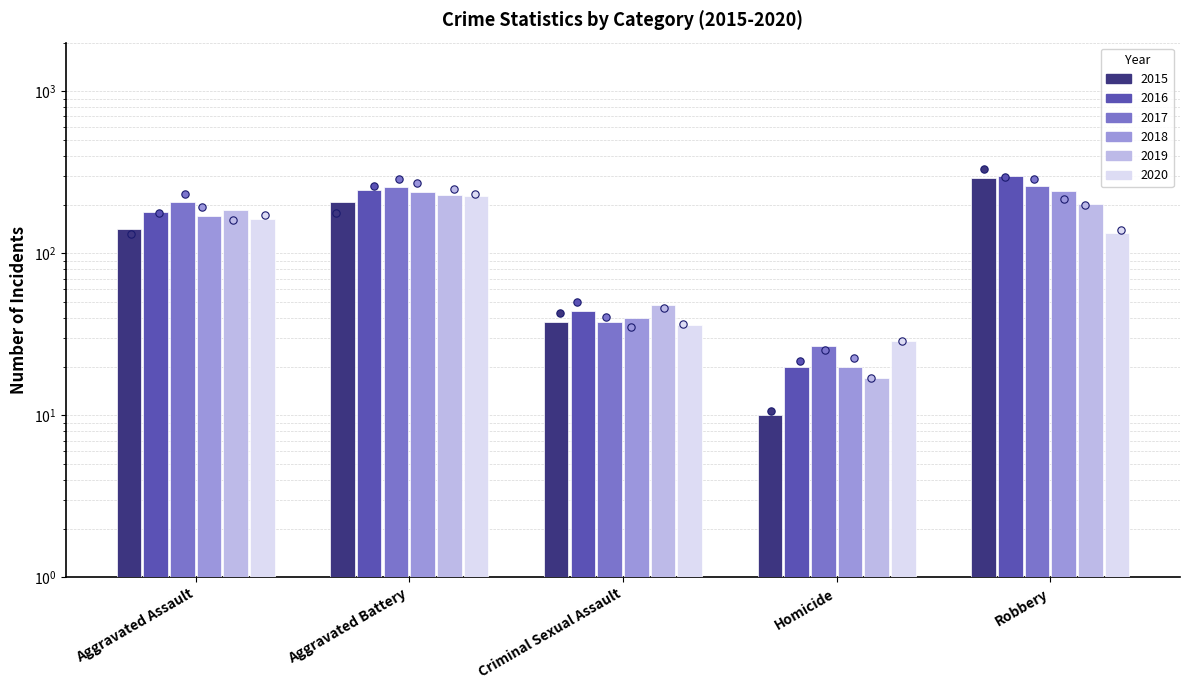

Which series has the largest Y range (max minus min)?

2015